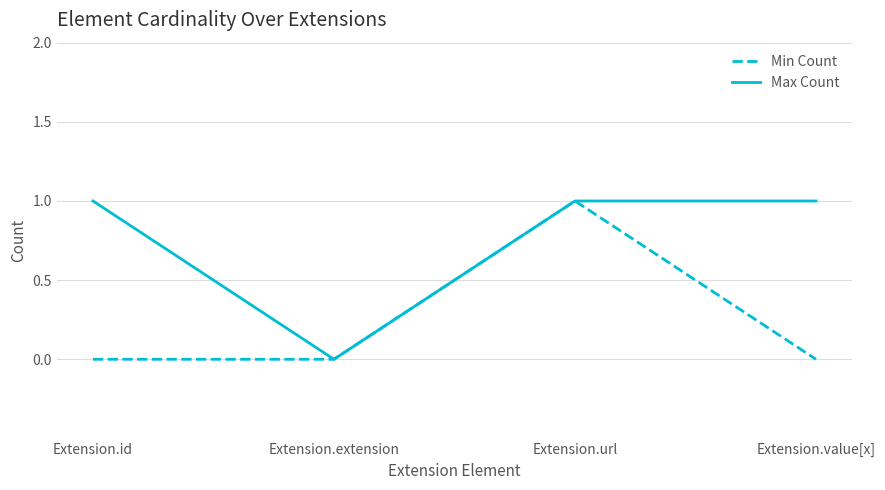

The value of Max Count at Extension.url is 0. True or false?

False